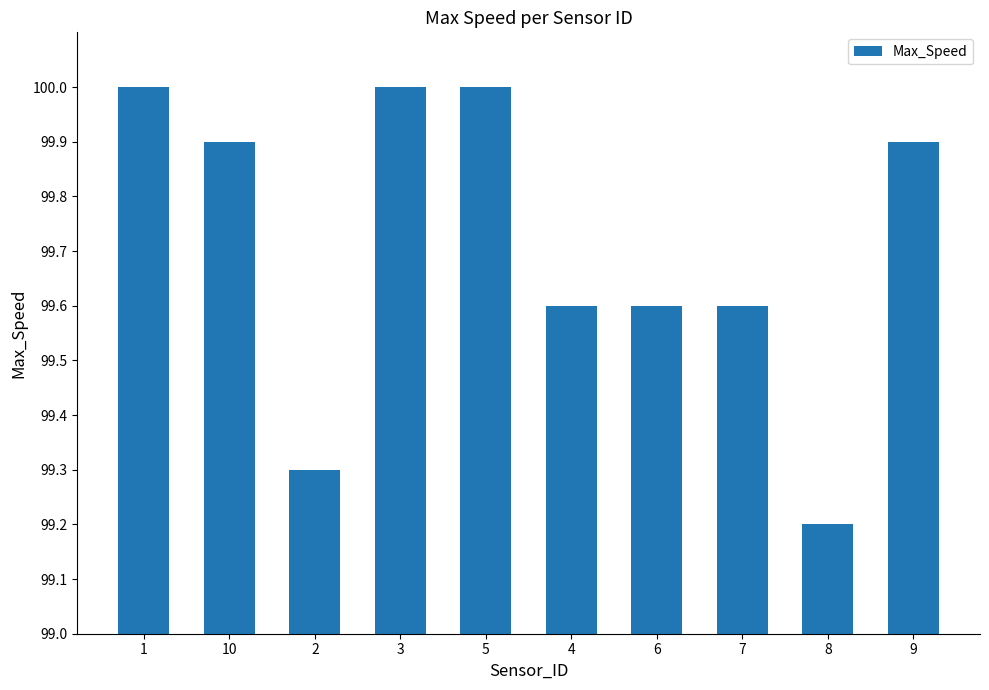

Read the value at 9.

99.9